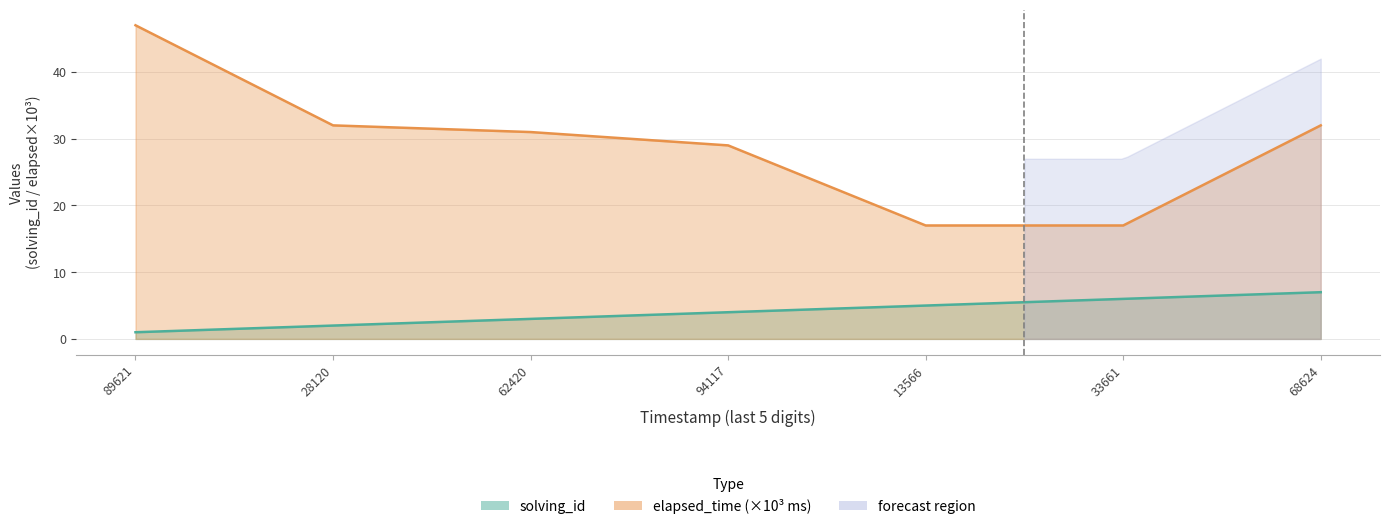

Which series has the largest range (max minus min)?

elapsed_time